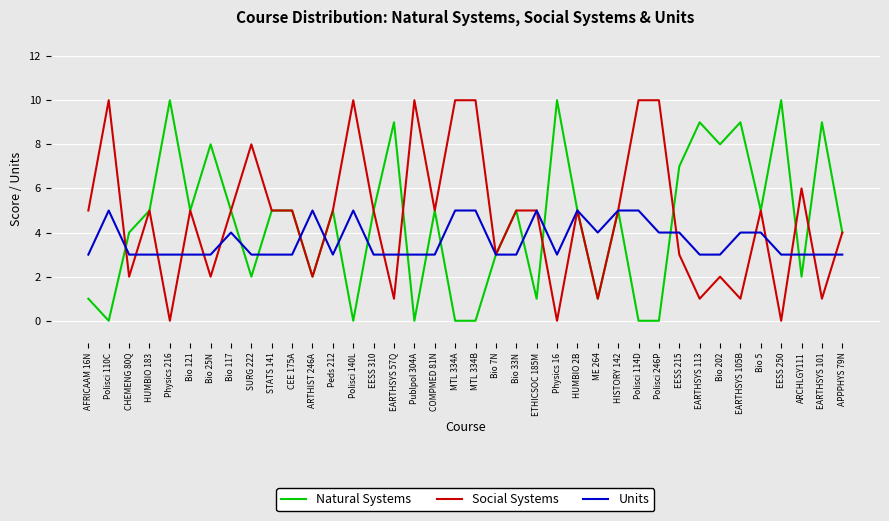

What is the difference between the maximum and minimum values in the Social Systems series?

10